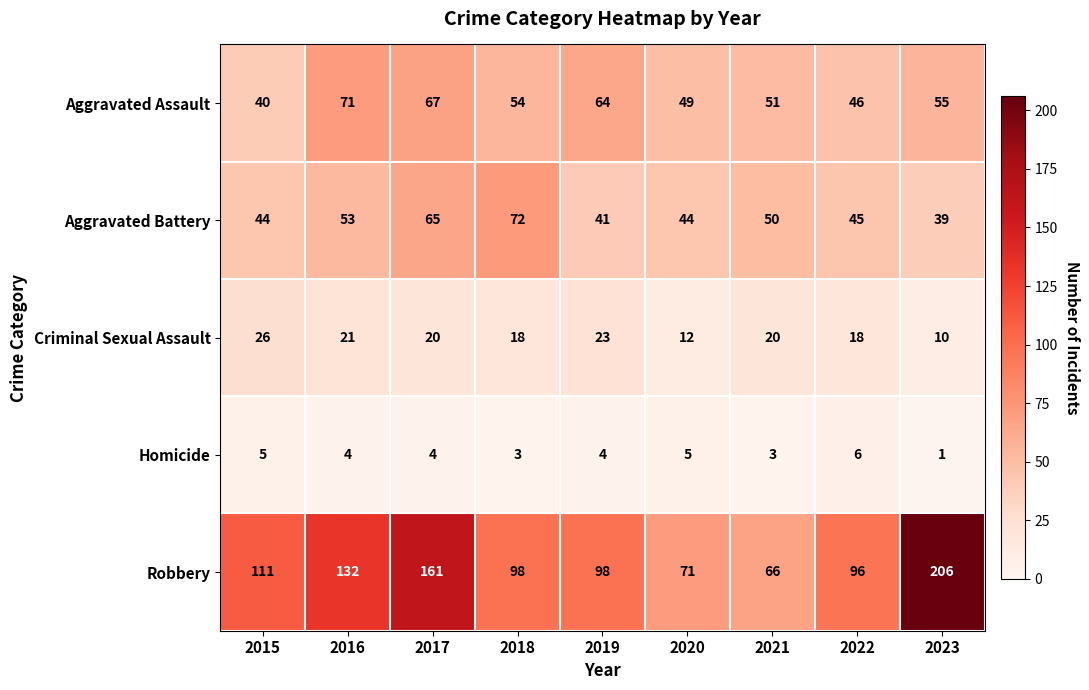

Is it true that Criminal Sexual Assault equals 17 at 2020?

False